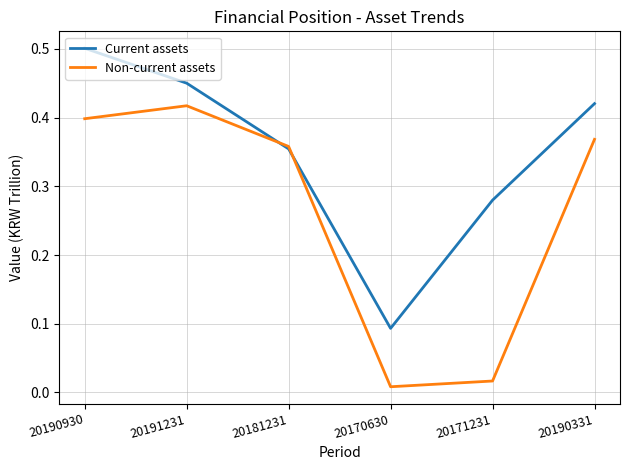

Where is Current assets nearest to the value 0?

20170630